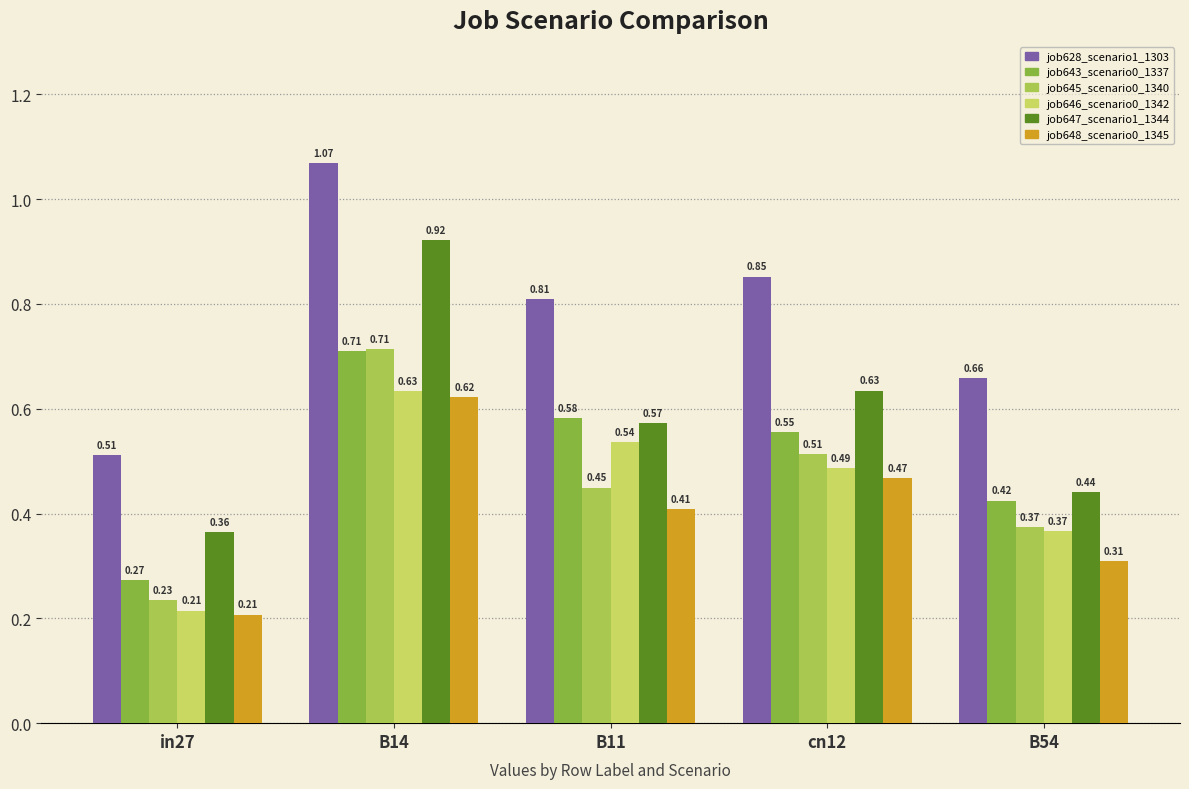

How many groups of bars are there?

5